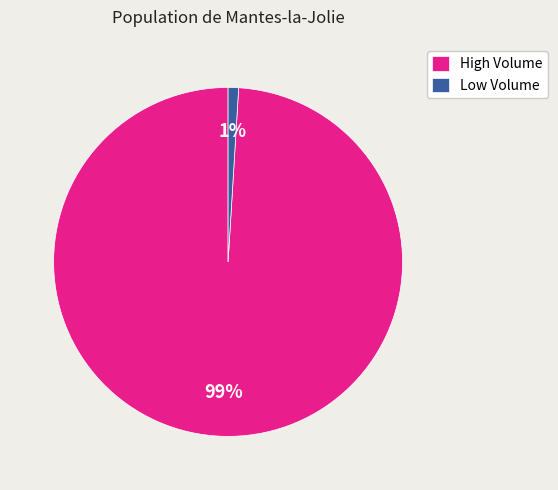

To the nearest percent, what portion does High Volume represent?

99%